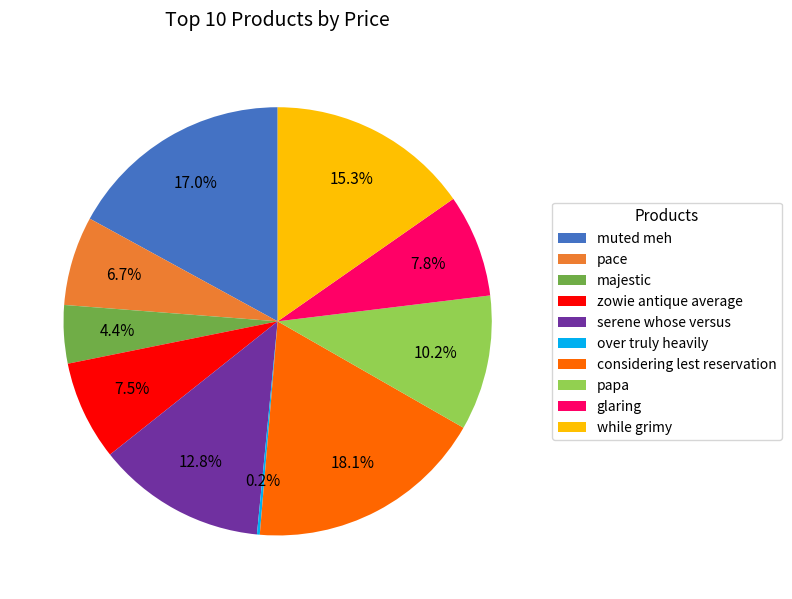

What percentage is NOT represented by considering lest reservation?

81.9%